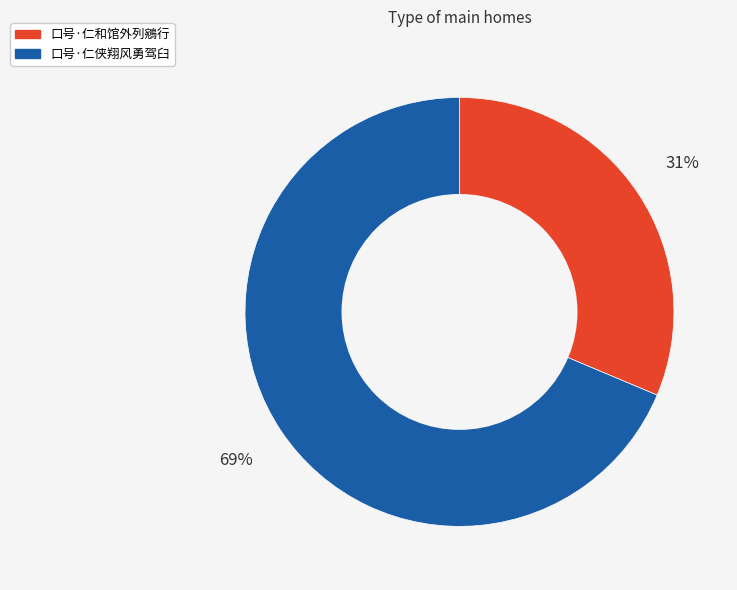

What percentage is the 口号·仁和馆外列鵷行 slice, to the nearest percent?

31%